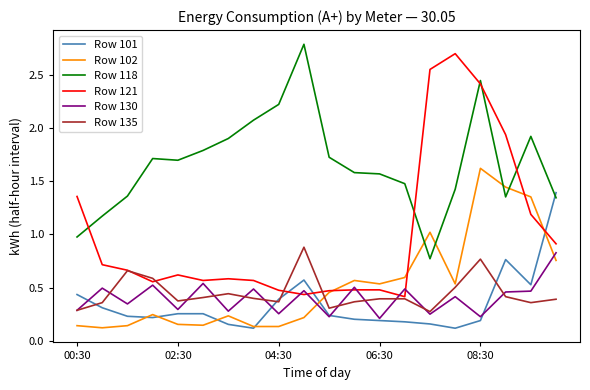

Which series ends up on top after the final intersection of Row 102 and Row 135?

Row 102